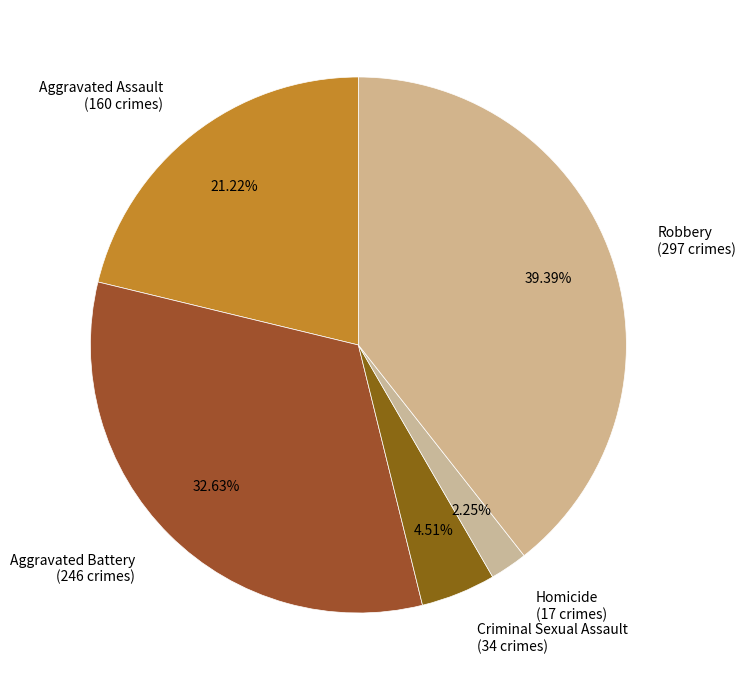

Which category has the biggest portion of the pie?

Robbery